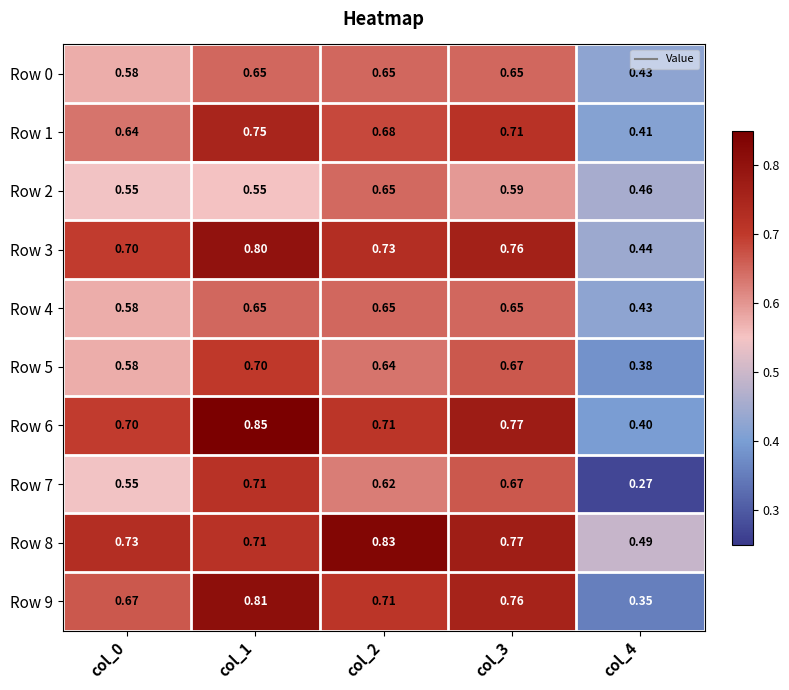

Is the value of Row 9 at col_0 greater than the value of Row 8 at col_1?

No